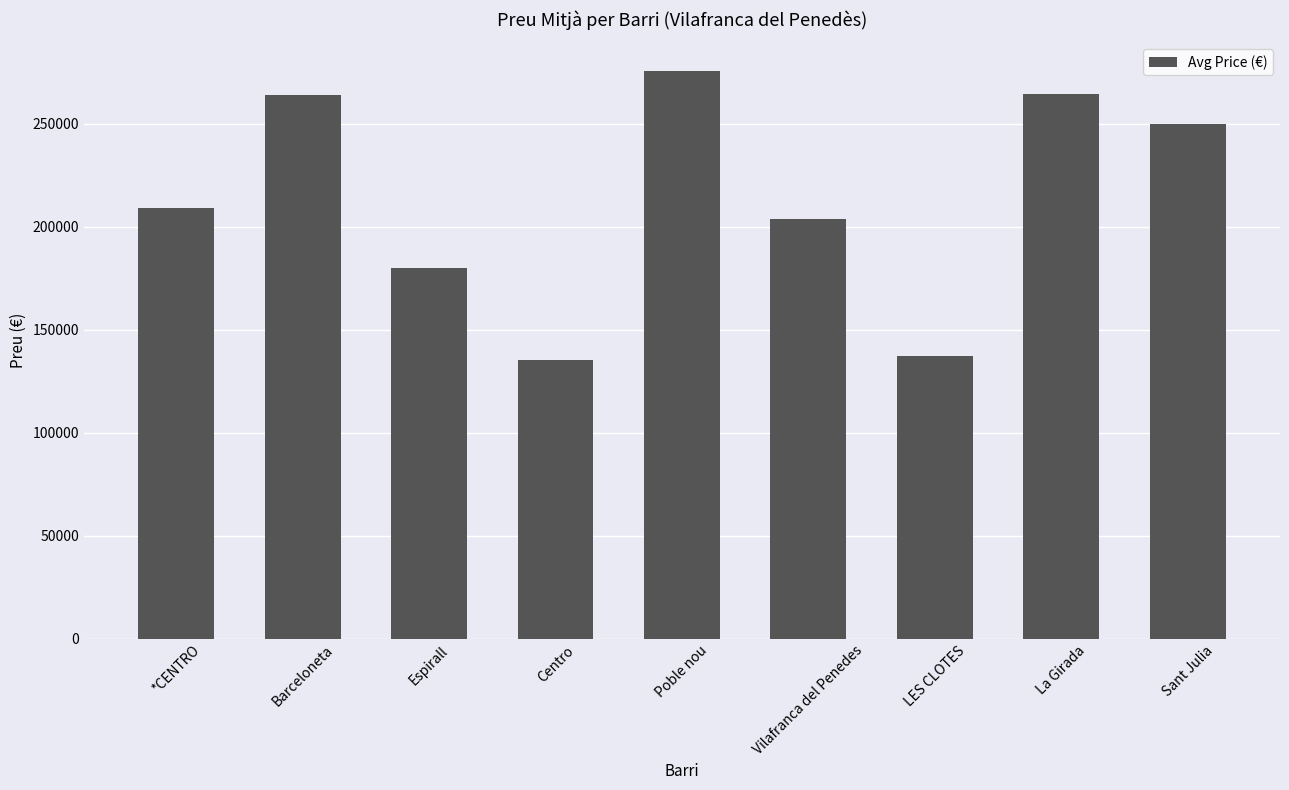

What is the label of the 3rd bar from the right?

LES CLOTES